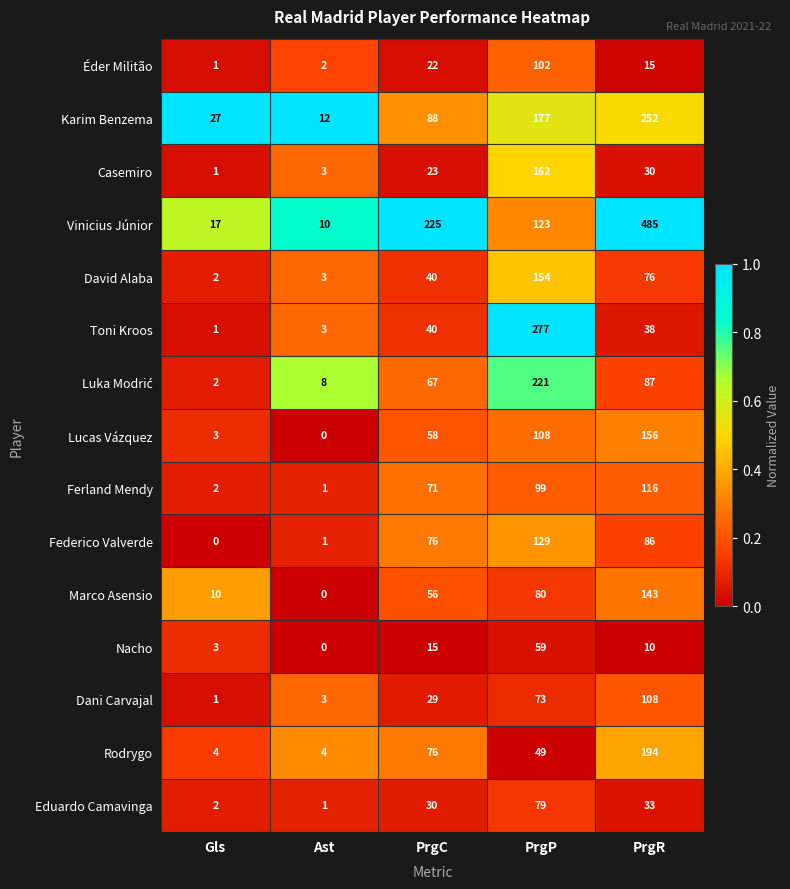

At how many categories does at least one series exceed 0?

5